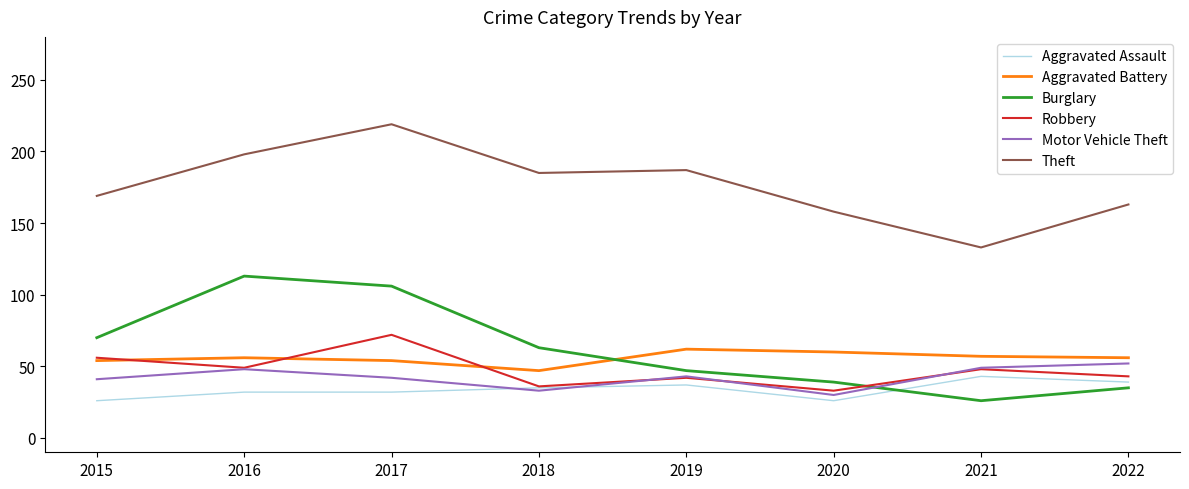

Does the chart have visible grid lines?

No